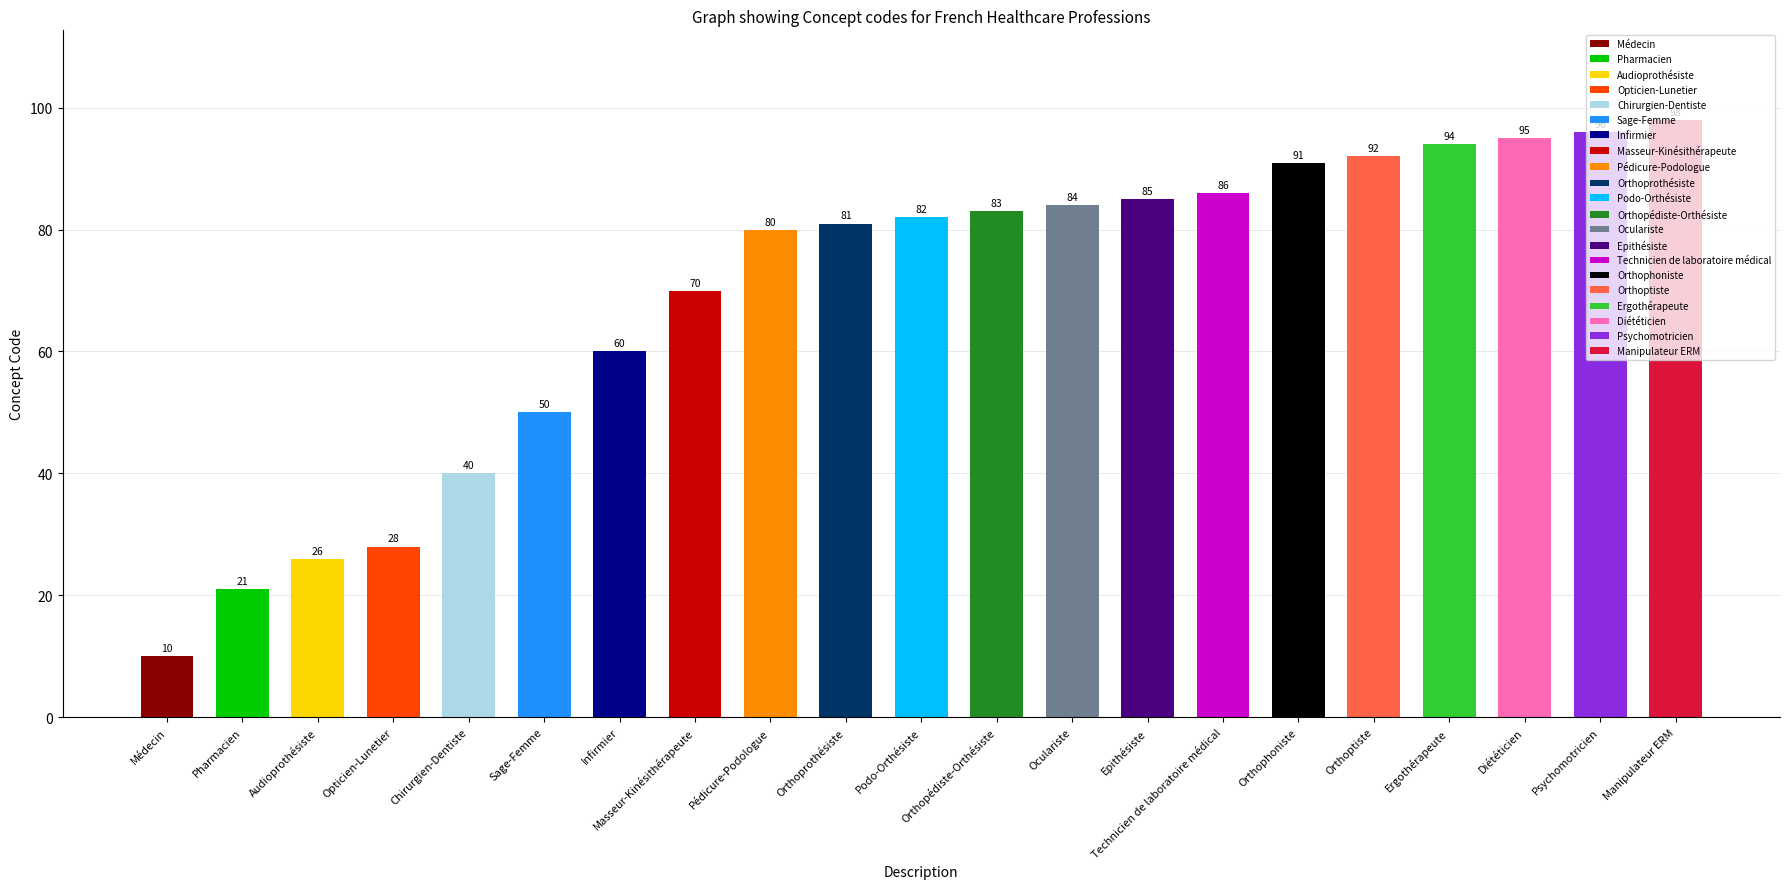

Reading left to right, transcribe all the data shown in this chart.

Médecin=10	Pharmacien=21	Audioprothésiste=26	Opticien-Lunetier=28	Chirurgien-Dentiste=40	Sage-Femme=50	Infirmier=60	Masseur-Kinésithérapeute=70	Pédicure-Podologue=80	Orthoprothésiste=81	Podo-Orthésiste=82	Orthopédiste-Orthésiste=83	Oculariste=84	Epithésiste=85	Technicien de laboratoire médical=86	Orthophoniste=91	Orthoptiste=92	Ergothérapeute=94	Diététicien=95	Psychomotricien=96	Manipulateur ERM=98